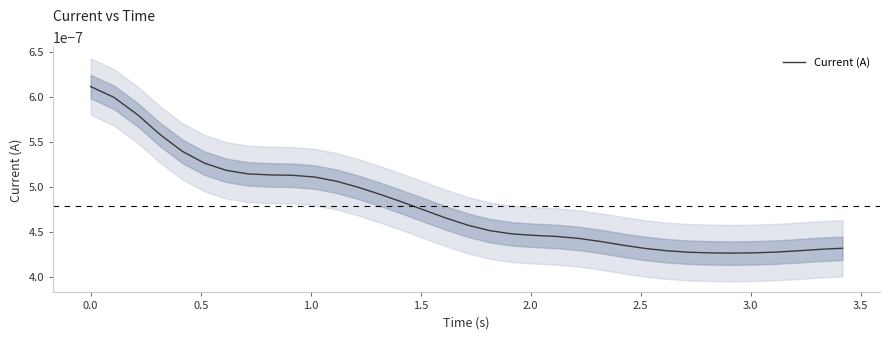

Does the chart display data point markers on the line(s)?

No